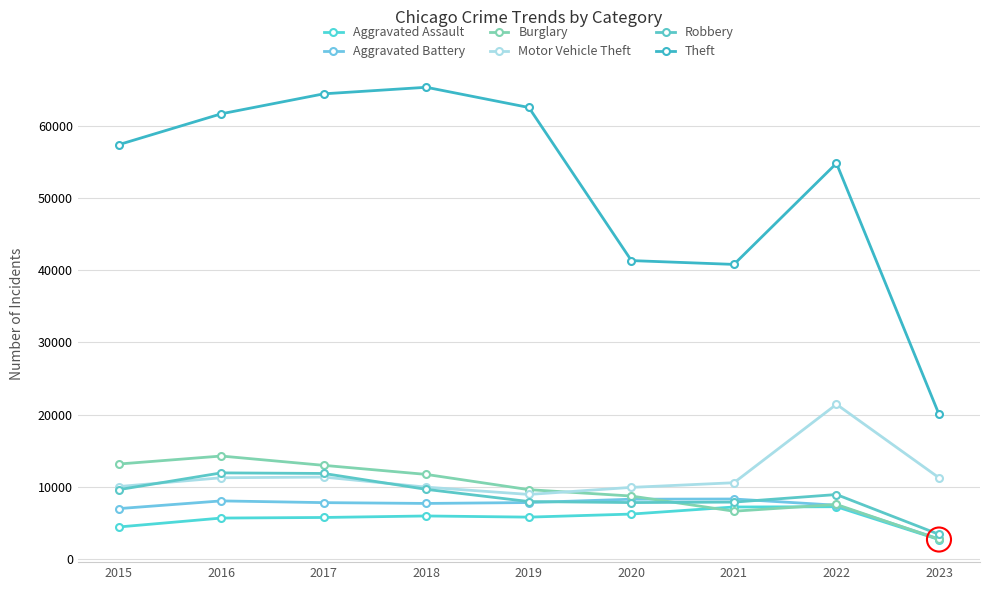

What are all the series names shown in the legend?

Aggravated Assault, Aggravated Battery, Burglary, Motor Vehicle Theft, Robbery, Theft